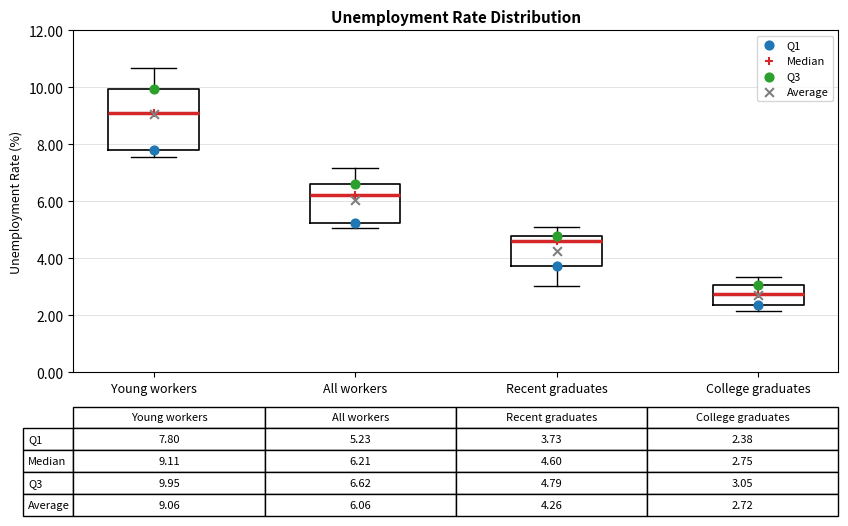

Which box's median line is the lowest?

College graduates